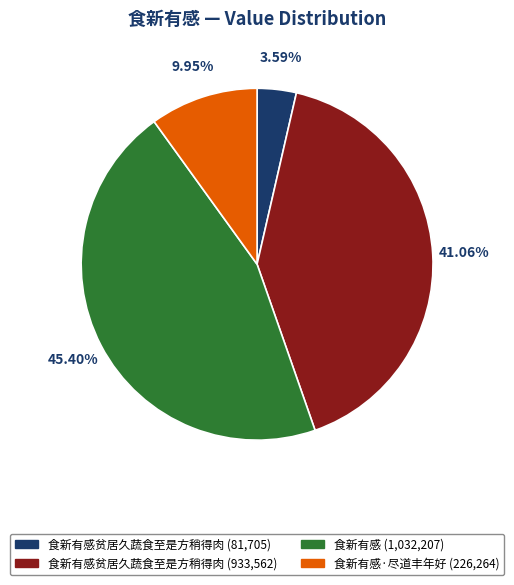

Is there any slice that represents more than half of the pie?

No